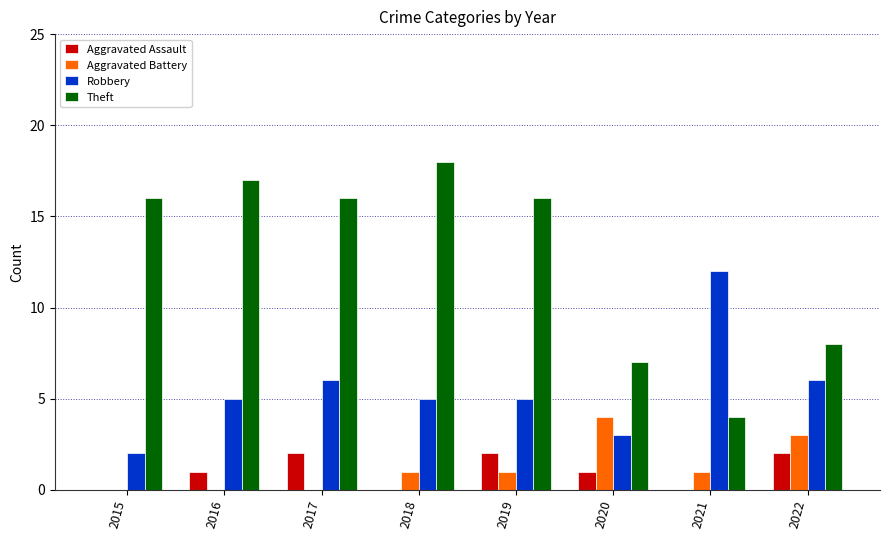

What is the highest value of the Theft series?

18